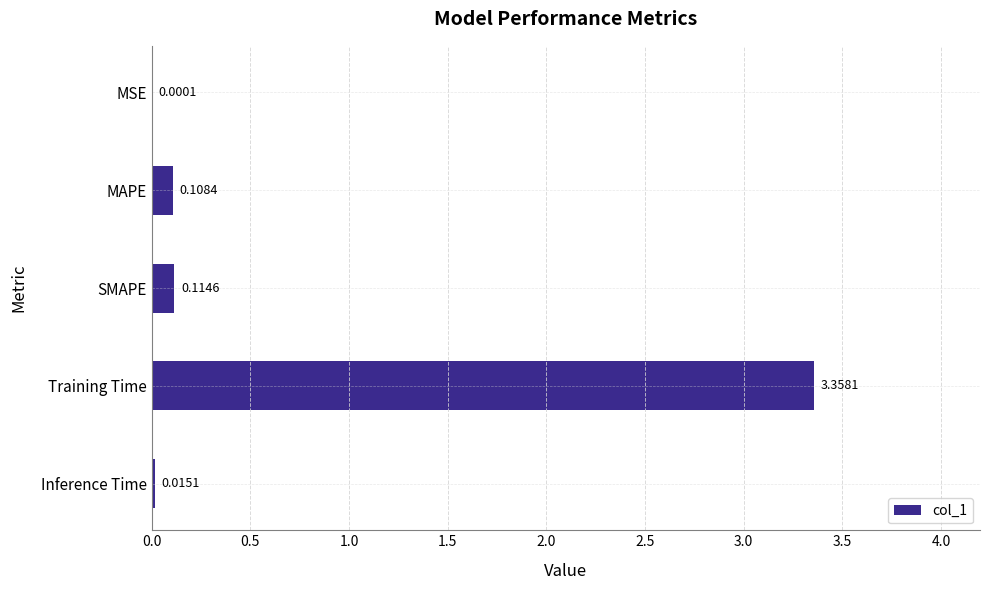

Which category has the highest value across all series?

Training Time